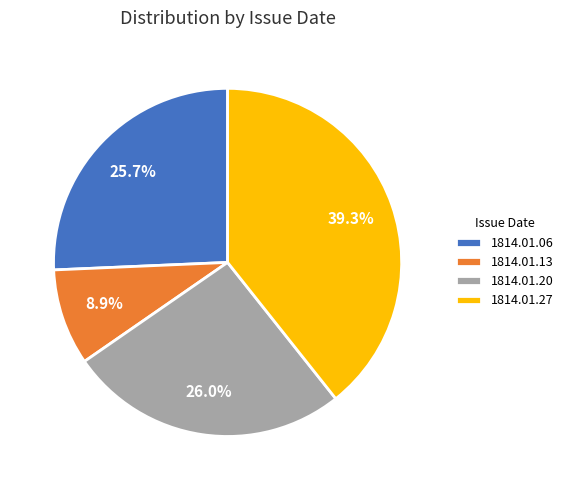

True or false: 1814.01.06 accounts for 34% of the total.

False